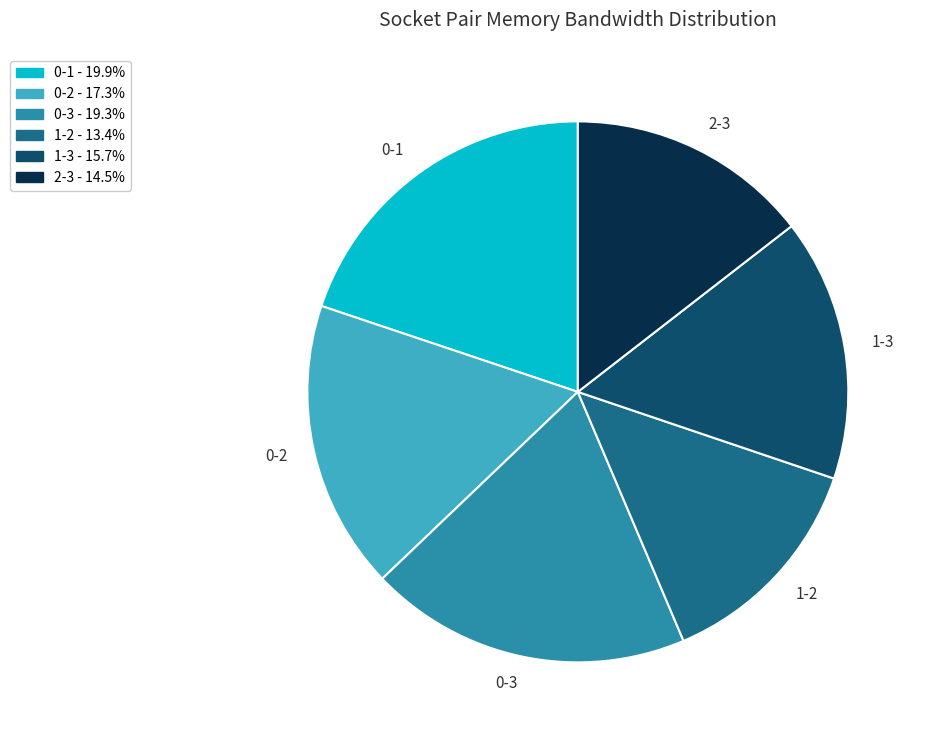

How many slices are in this pie chart?

6